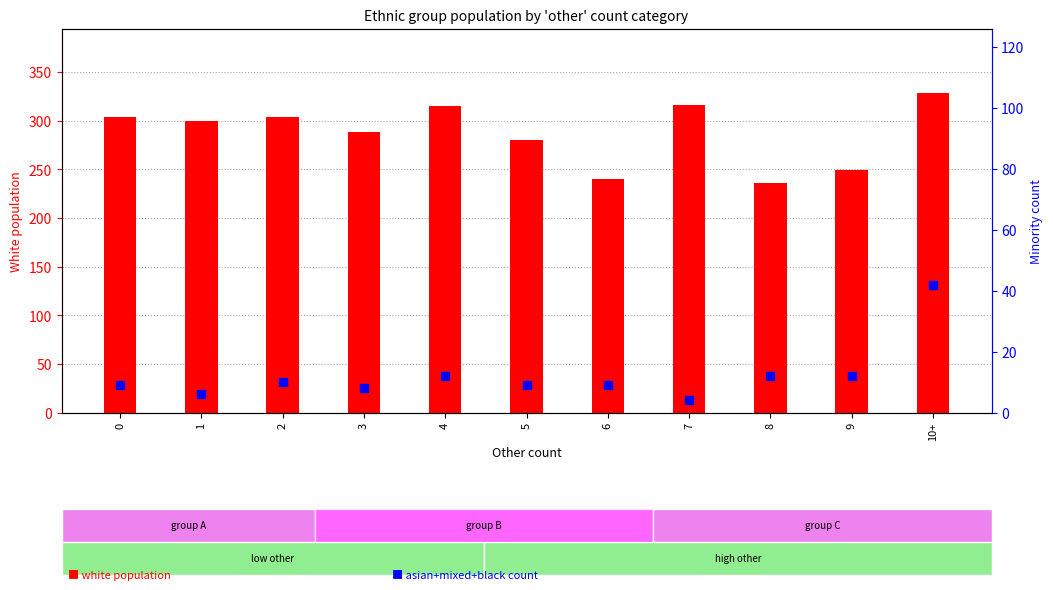

Which series has the widest spread of Y values?

white population